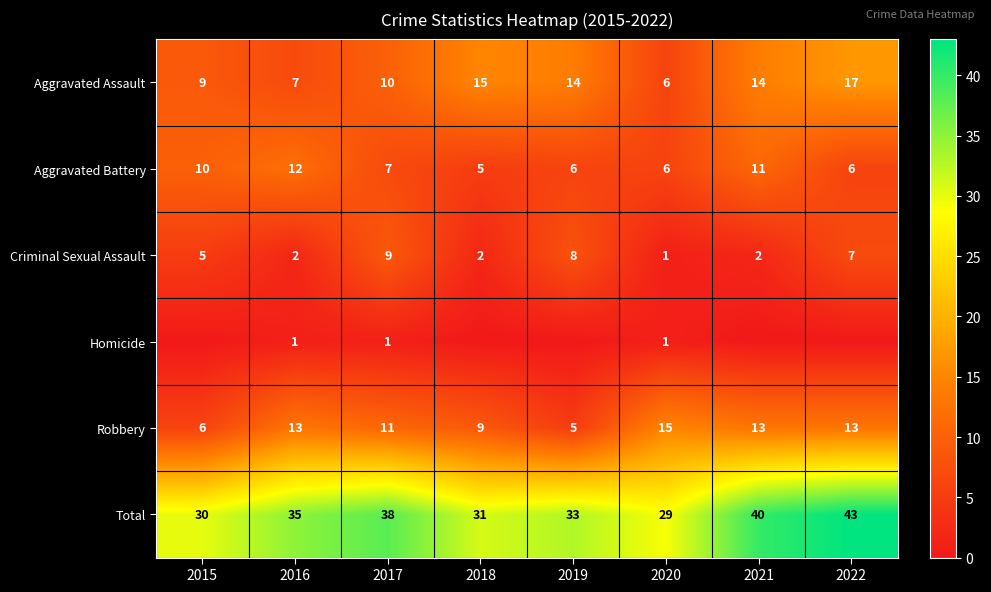

Which series changed the most between 2017 and 2020?

Total